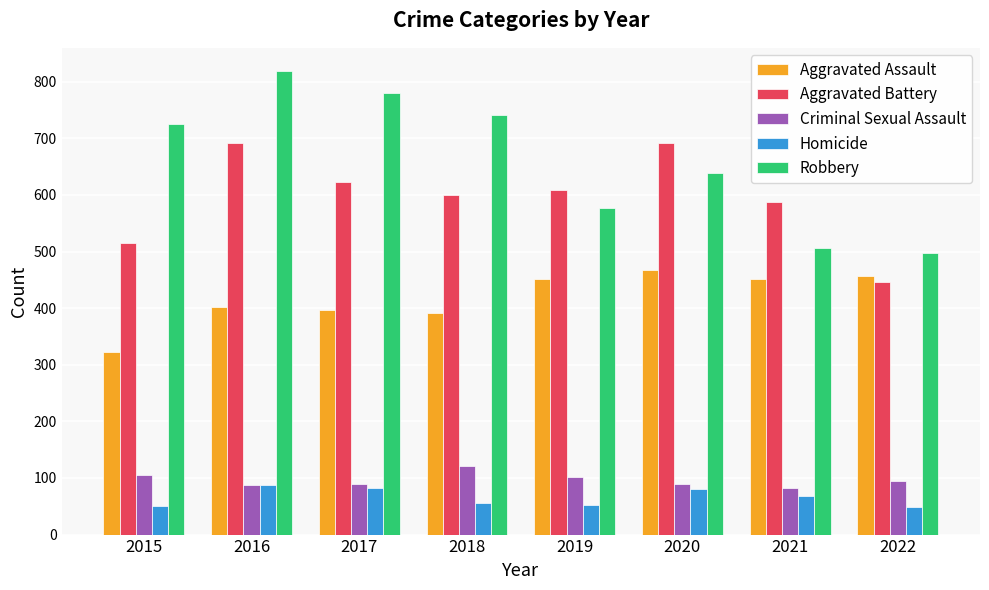

What is the difference between the maximum and minimum values in the Robbery series?

322